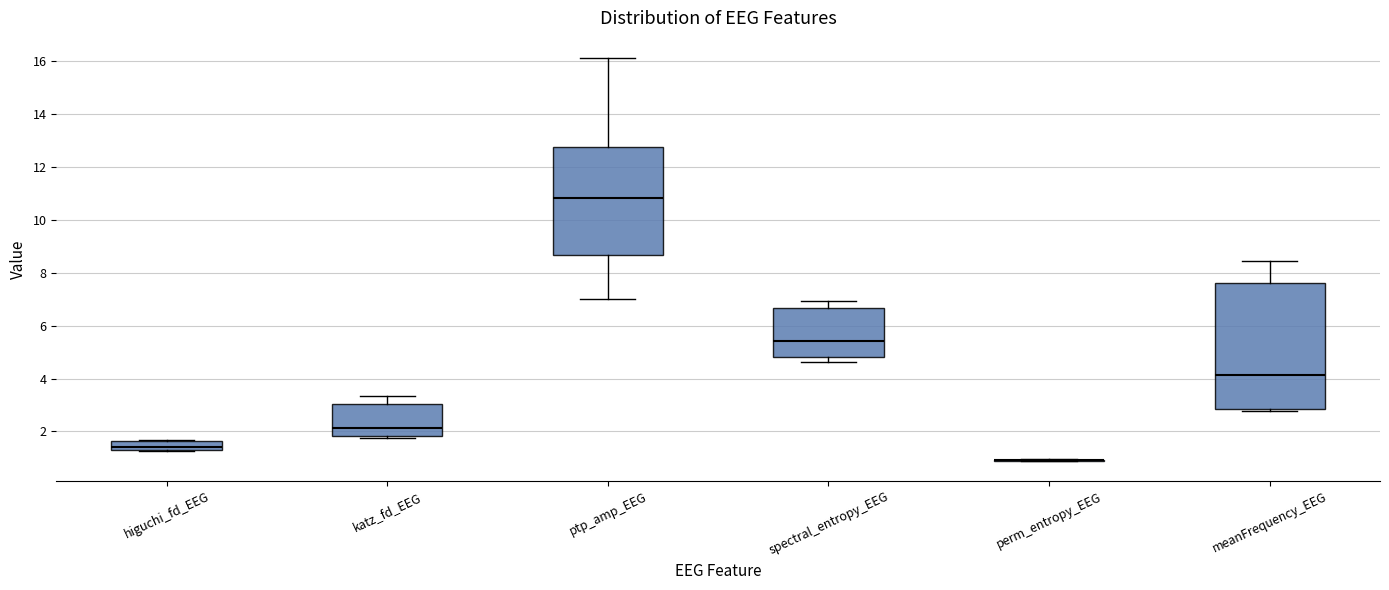

Reading left to right, read every box against the y-axis: the position of its median line, the range the box covers, and the ends of its whiskers. The values are not printed on the chart, so give them approximately, as read against the axis.

higuchi_fd_EEG: median 1.4 (inside the box), box 1.4 to 1.6, whiskers 1.2 to 1.6
katz_fd_EEG: median 2.2, box 1.8 to 3.0, whiskers 1.8 (just below the box's lower edge) to 3.4
ptp_amp_EEG: median 10.8, box 8.6 to 12.8, whiskers 7.0 to 16.2
spectral_entropy_EEG: median 5.4, box 4.8 to 6.6, whiskers 4.6 to 7.0
perm_entropy_EEG: box collapsed to a line at 1.0, whiskers 0.8 to 1.0
meanFrequency_EEG: median 4.2, box 2.8 to 7.6, whiskers 2.8 (just below the box's lower edge) to 8.4